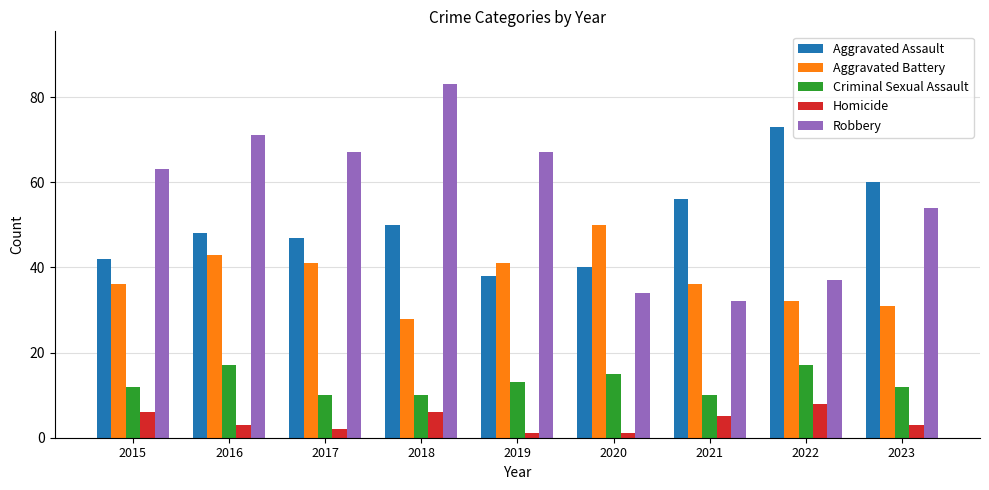

What are all the series names shown in the legend?

Aggravated Assault, Aggravated Battery, Criminal Sexual Assault, Homicide, Robbery